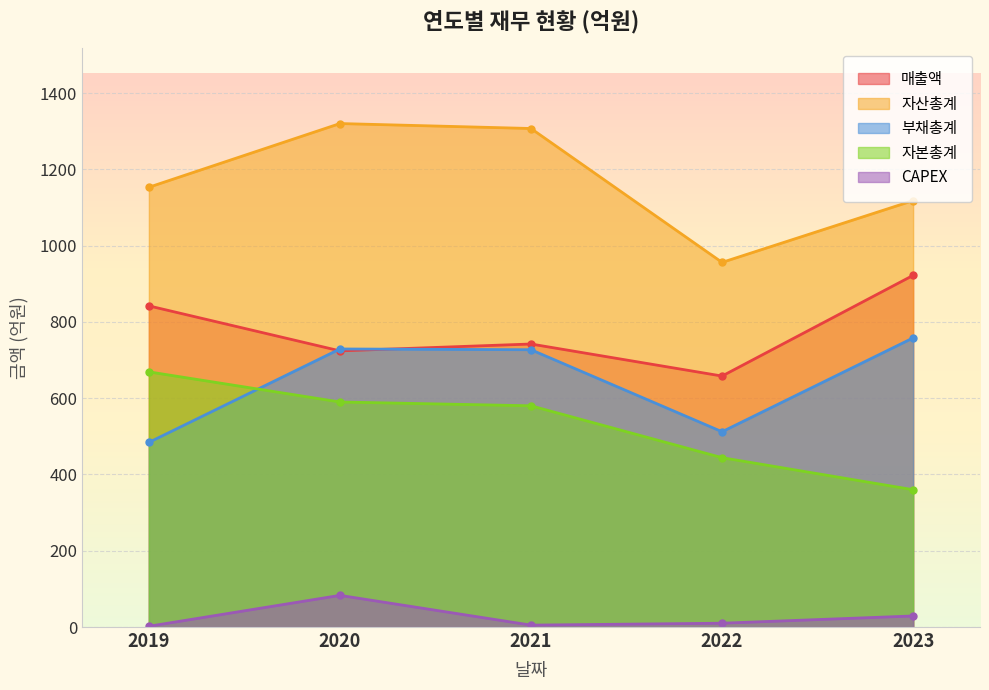

What are all the series names shown in the legend?

매출액, 자산총계, 부채총계, 자본총계, CAPEX